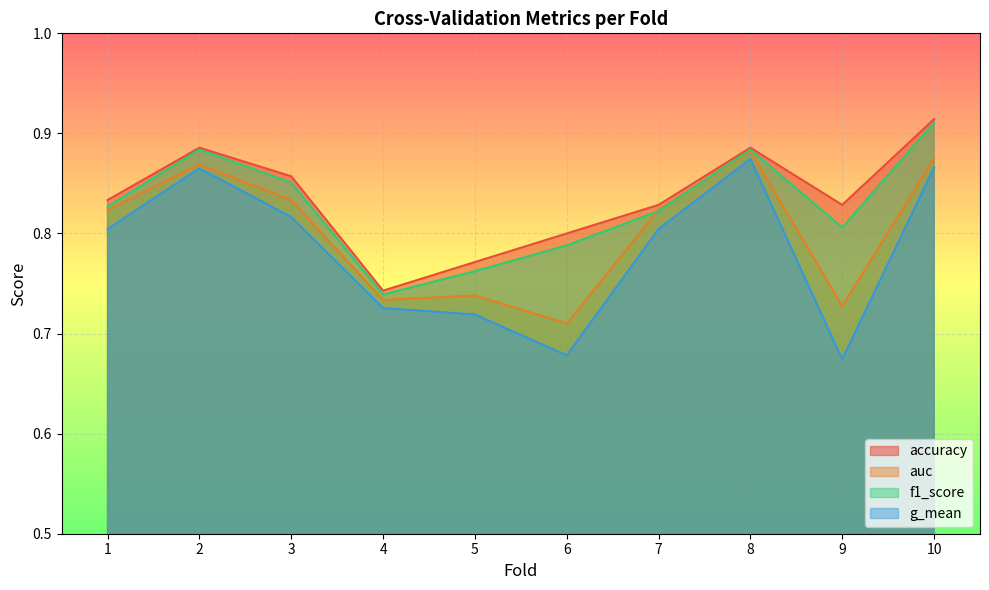

Where is the first local minimum for auc?

4